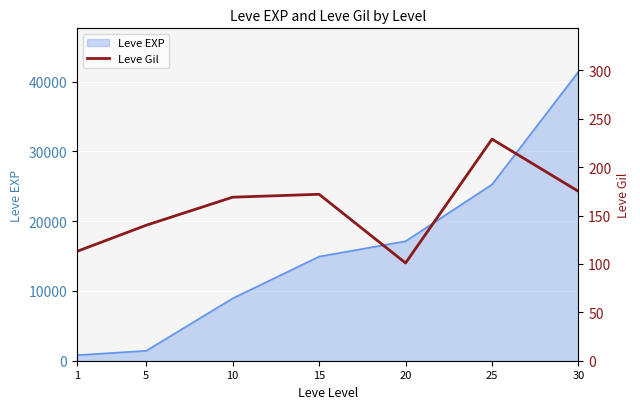

What is the difference between the maximum and minimum values?

128